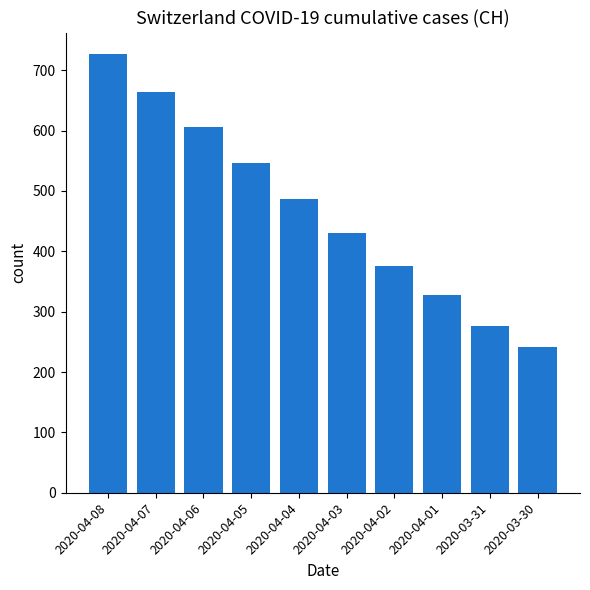

The value at 2020-04-02 is 630. True or false?

False